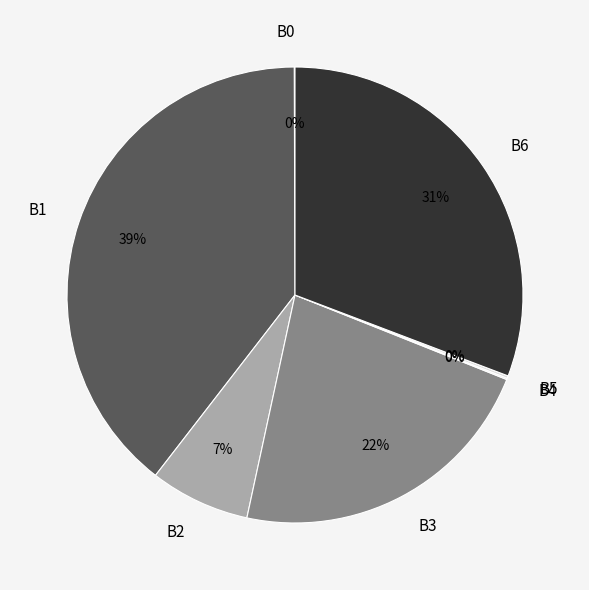

Is the sum of B2 and B3 greater than half?

No